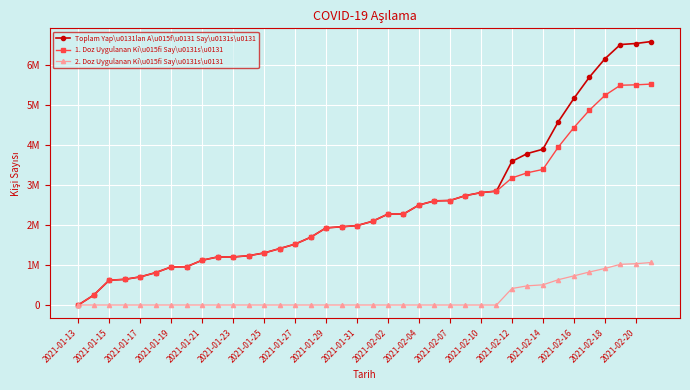

True or false: 1. Doz Uygulanan Ki\u015fi Say\u0131s\u0131 and 2. Doz Uygulanan Ki\u015fi Say\u0131s\u0131 intersect in this chart.

False